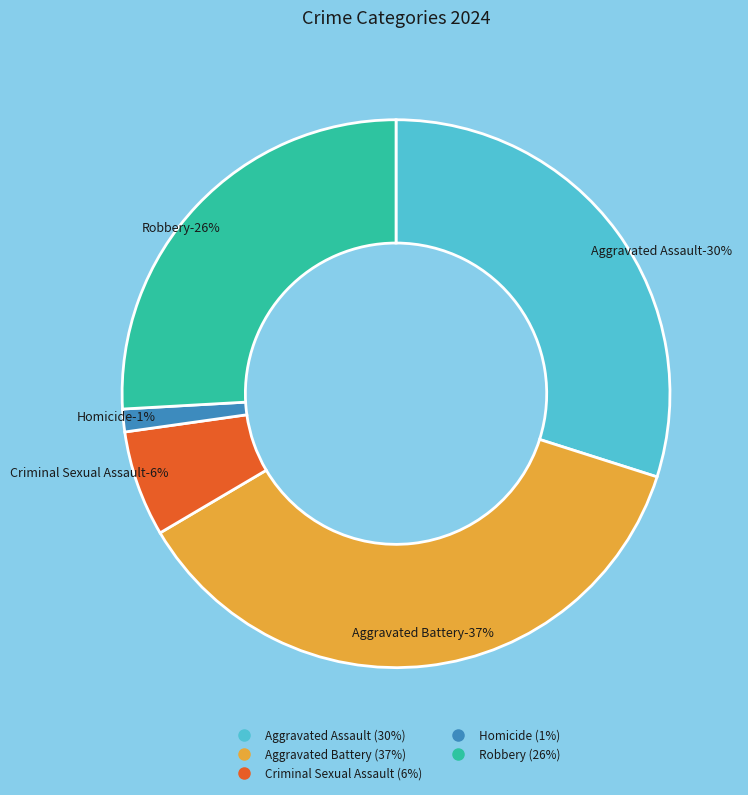

What percentage is the Criminal Sexual Assault slice, to the nearest percent?

6%